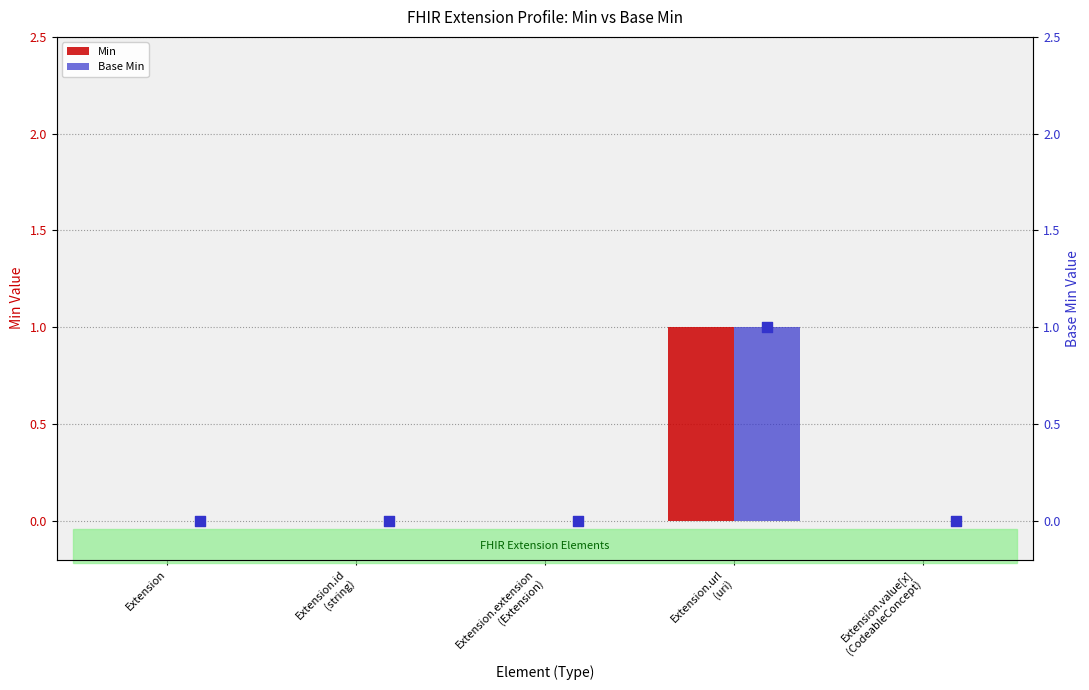

Which series reaches the minimum Y coordinate?

Min